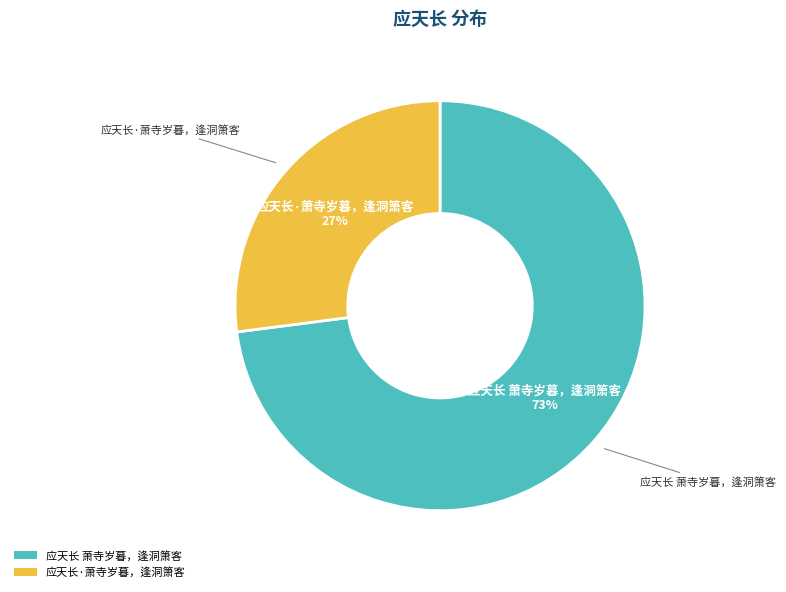

Rank the categories by value from highest to lowest.

应天长 萧寺岁暮，逢洞箫客, 应天长·萧寺岁暮，逢洞箫客